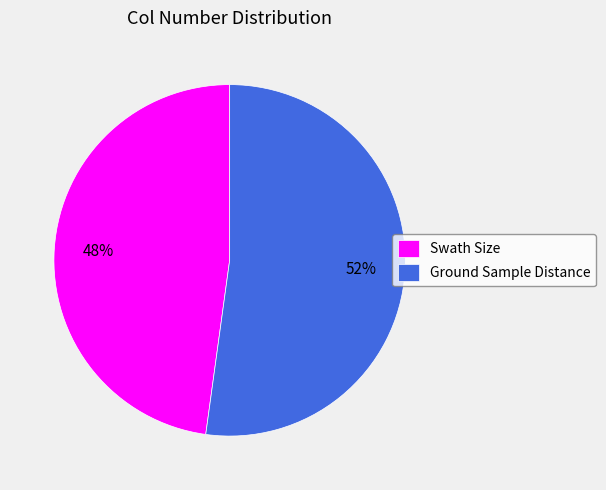

To the nearest percent, what is the difference between the largest and smallest slice percentages?

4%